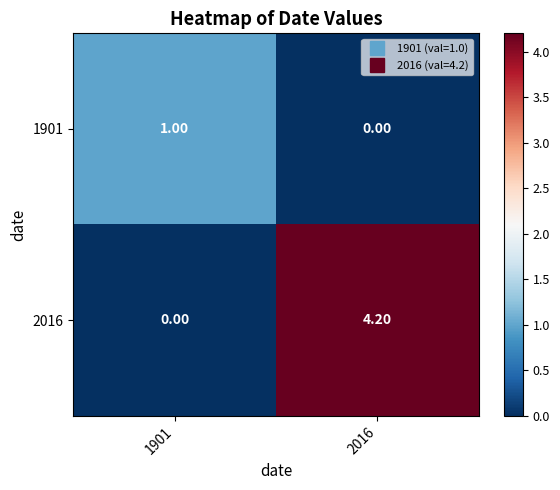

List the series in order of their peak value, highest first.

2016, 1901